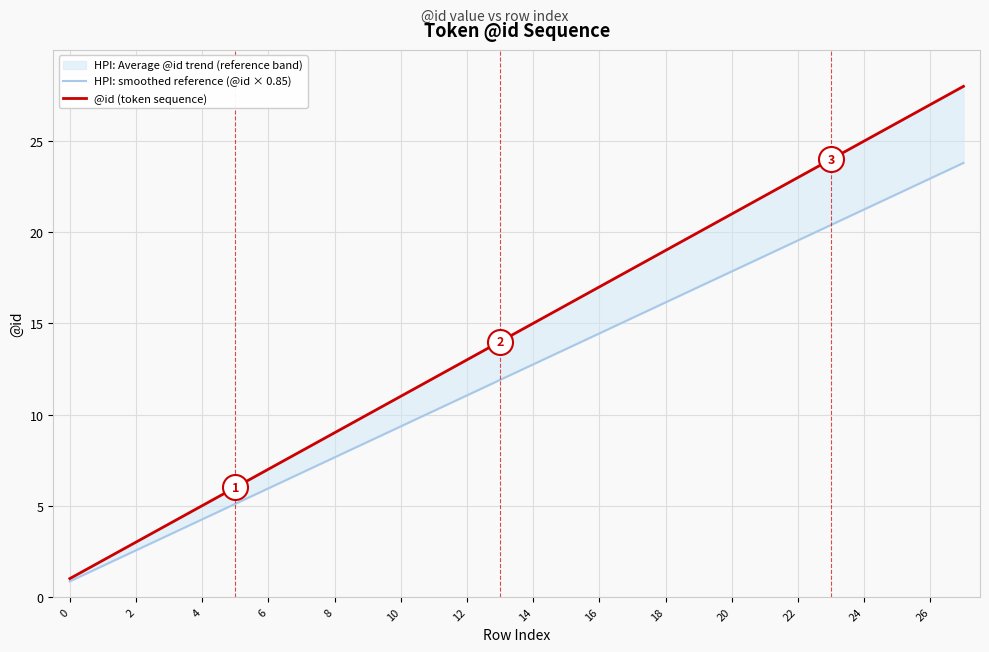

Does the chart display data point markers on the line(s)?

No